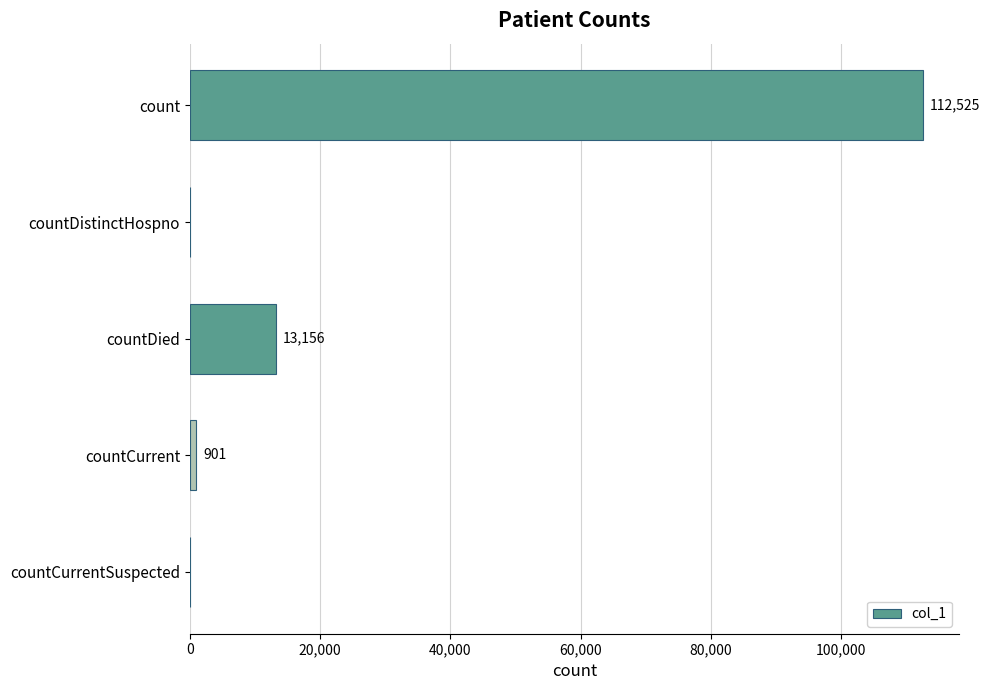

What is the average value?

25316